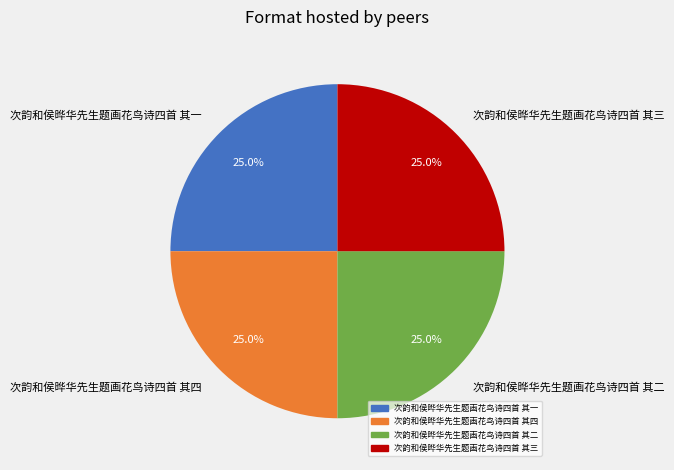

Combined, what portion of the pie is 次韵和侯晔华先生题画花鸟诗四首 其一 and 次韵和侯晔华先生题画花鸟诗四首 其二?

50.0%